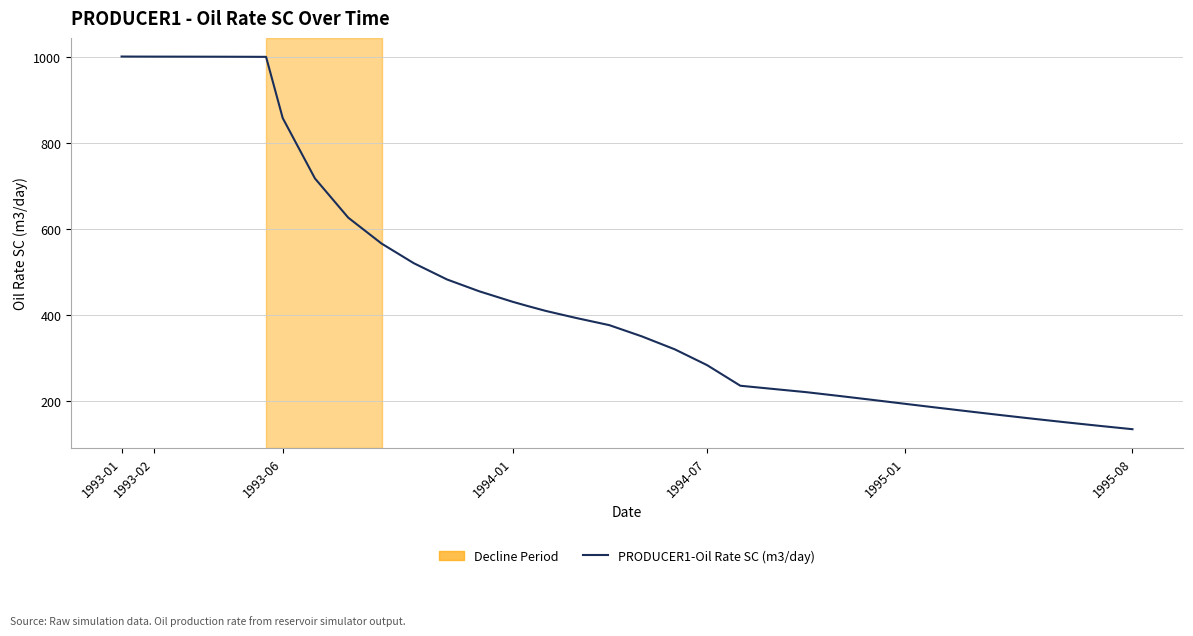

What is the minimum value shown in the chart?

133.8